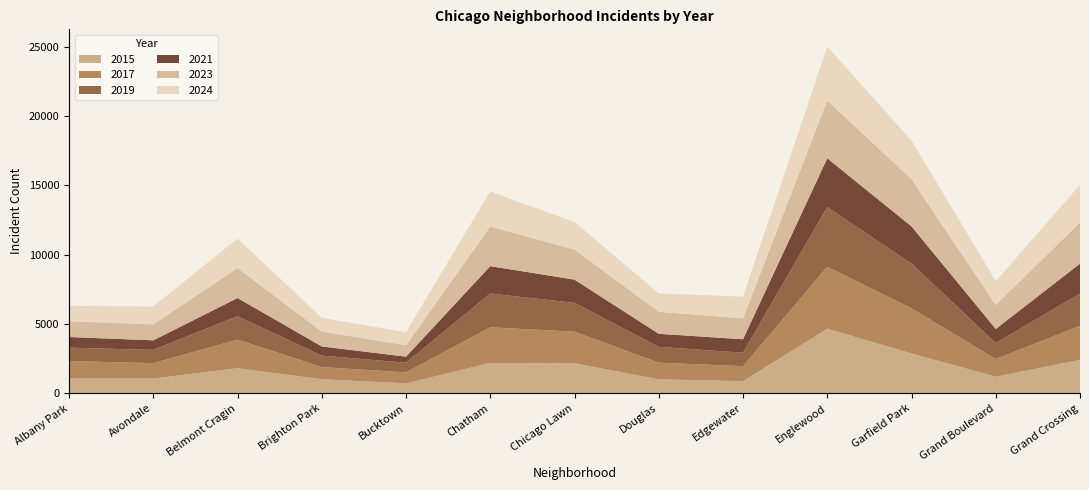

Reading left to right, extract all data points from this chart.

2015: 1076	1070	1812	1014	720	2195	2162	1012	879	4658	2877	1198	2413
2017: 1252	1107	2066	879	795	2566	2288	1201	1082	4471	3257	1281	2456
2019: 968	957	1687	828	694	2441	2079	1140	972	4310	3227	1153	2328
2021: 767	692	1313	663	435	1974	1675	943	969	3518	2685	1015	2161
2023: 1138	1152	2165	1074	829	2862	2174	1588	1513	4175	3398	1734	2971
2024: 1104	1286	2119	987	938	2526	1974	1330	1555	3878	2788	1712	2715